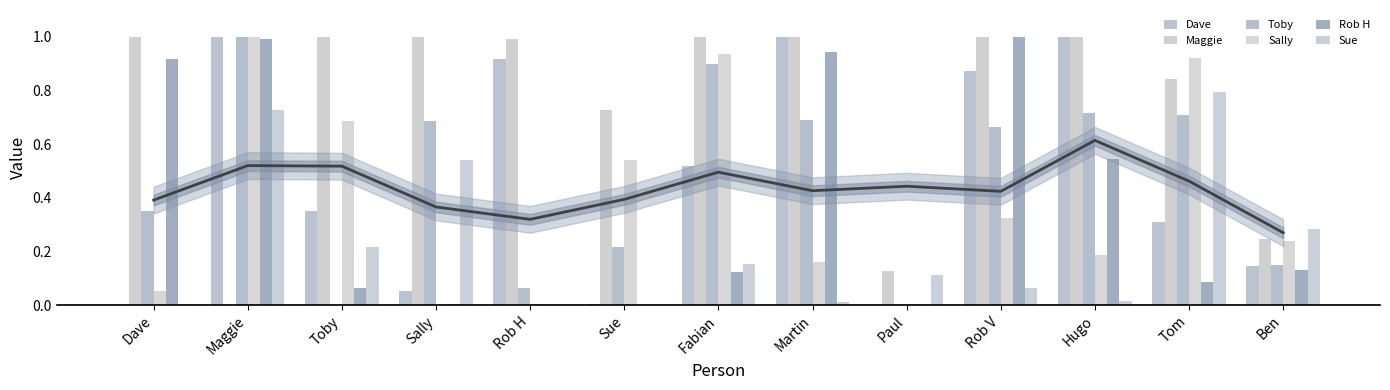

What position from the left is Toby?

3